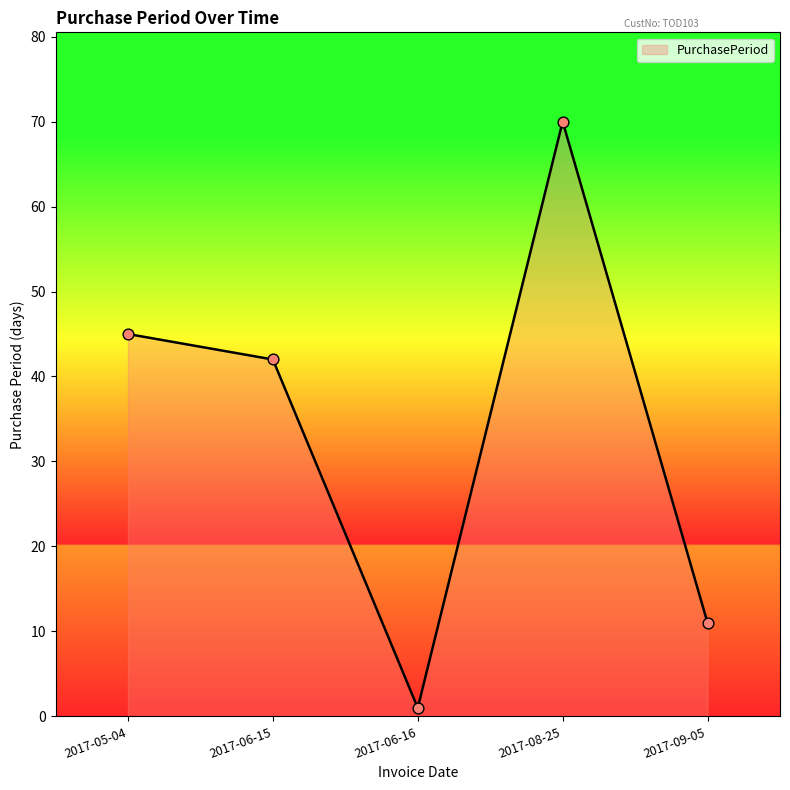

What is the change in value from 2017-05-04 to 2017-08-25?

+25